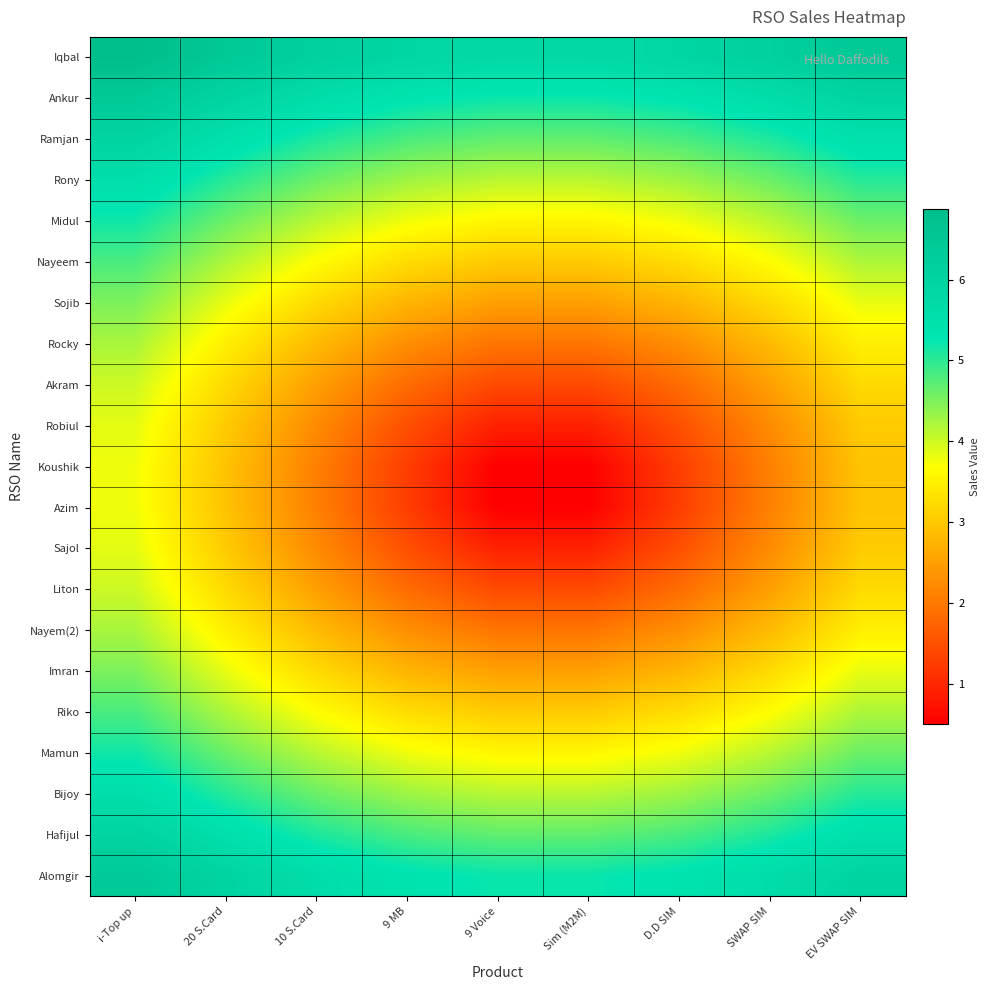

Reading right to left, extract all data points from this chart.

Iqbal: EV SWAP SIM=6.5	SWAP SIM=6.1	D.D SIM=5.9	Sim (M2M)=5.8	9 Voice=5.8	9 MB=5.9	10 S.Card=6.1	20 S.Card=6.5	i-Top up=6.9
Ankur: EV SWAP SIM=6.0	SWAP SIM=5.6	D.D SIM=5.4	Sim (M2M)=5.2	9 Voice=5.2	9 MB=5.4	10 S.Card=5.6	20 S.Card=6.0	i-Top up=6.4
Ramjan: EV SWAP SIM=5.5	SWAP SIM=5.1	D.D SIM=4.8	Sim (M2M)=4.7	9 Voice=4.7	9 MB=4.8	10 S.Card=5.1	20 S.Card=5.5	i-Top up=6.0
Rony: EV SWAP SIM=5.0	SWAP SIM=4.6	D.D SIM=4.3	Sim (M2M)=4.1	9 Voice=4.1	9 MB=4.3	10 S.Card=4.6	20 S.Card=5.0	i-Top up=5.6
Midul: EV SWAP SIM=4.6	SWAP SIM=4.1	D.D SIM=3.8	Sim (M2M)=3.6	9 Voice=3.6	9 MB=3.8	10 S.Card=4.1	20 S.Card=4.6	i-Top up=5.2
Nayeem: EV SWAP SIM=4.2	SWAP SIM=3.7	D.D SIM=3.3	Sim (M2M)=3.0	9 Voice=3.0	9 MB=3.3	10 S.Card=3.7	20 S.Card=4.2	i-Top up=4.8
Sojib: EV SWAP SIM=3.8	SWAP SIM=3.2	D.D SIM=2.8	Sim (M2M)=2.5	9 Voice=2.5	9 MB=2.8	10 S.Card=3.2	20 S.Card=3.8	i-Top up=4.5
Rocky: EV SWAP SIM=3.5	SWAP SIM=2.8	D.D SIM=2.3	Sim (M2M)=2.0	9 Voice=2.0	9 MB=2.3	10 S.Card=2.8	20 S.Card=3.5	i-Top up=4.2
Akram: EV SWAP SIM=3.2	SWAP SIM=2.5	D.D SIM=1.9	Sim (M2M)=1.4	9 Voice=1.4	9 MB=1.9	10 S.Card=2.5	20 S.Card=3.2	i-Top up=4.0
Robiul: EV SWAP SIM=3.0	SWAP SIM=2.2	D.D SIM=1.5	Sim (M2M)=0.9	9 Voice=0.9	9 MB=1.5	10 S.Card=2.2	20 S.Card=3.0	i-Top up=3.9
Koushik: EV SWAP SIM=2.9	SWAP SIM=2.1	D.D SIM=1.3	Sim (M2M)=0.5	9 Voice=0.5	9 MB=1.3	10 S.Card=2.1	20 S.Card=2.9	i-Top up=3.8
Azim: EV SWAP SIM=2.9	SWAP SIM=2.1	D.D SIM=1.3	Sim (M2M)=0.5	9 Voice=0.5	9 MB=1.3	10 S.Card=2.1	20 S.Card=2.9	i-Top up=3.8
Sajol: EV SWAP SIM=3.0	SWAP SIM=2.2	D.D SIM=1.5	Sim (M2M)=0.9	9 Voice=0.9	9 MB=1.5	10 S.Card=2.2	20 S.Card=3.0	i-Top up=3.9
Liton: EV SWAP SIM=3.2	SWAP SIM=2.5	D.D SIM=1.9	Sim (M2M)=1.4	9 Voice=1.4	9 MB=1.9	10 S.Card=2.5	20 S.Card=3.2	i-Top up=4.0
Nayem(2): EV SWAP SIM=3.5	SWAP SIM=2.8	D.D SIM=2.3	Sim (M2M)=2.0	9 Voice=2.0	9 MB=2.3	10 S.Card=2.8	20 S.Card=3.5	i-Top up=4.2
Imran: EV SWAP SIM=3.8	SWAP SIM=3.2	D.D SIM=2.8	Sim (M2M)=2.5	9 Voice=2.5	9 MB=2.8	10 S.Card=3.2	20 S.Card=3.8	i-Top up=4.5
Riko: EV SWAP SIM=4.2	SWAP SIM=3.7	D.D SIM=3.3	Sim (M2M)=3.0	9 Voice=3.0	9 MB=3.3	10 S.Card=3.7	20 S.Card=4.2	i-Top up=4.8
Mamun: EV SWAP SIM=4.6	SWAP SIM=4.1	D.D SIM=3.8	Sim (M2M)=3.6	9 Voice=3.6	9 MB=3.8	10 S.Card=4.1	20 S.Card=4.6	i-Top up=5.2
Bijoy: EV SWAP SIM=5.0	SWAP SIM=4.6	D.D SIM=4.3	Sim (M2M)=4.1	9 Voice=4.1	9 MB=4.3	10 S.Card=4.6	20 S.Card=5.0	i-Top up=5.6
Hafijul: EV SWAP SIM=5.5	SWAP SIM=5.1	D.D SIM=4.8	Sim (M2M)=4.7	9 Voice=4.7	9 MB=4.8	10 S.Card=5.1	20 S.Card=5.5	i-Top up=6.0
Alomgir: EV SWAP SIM=6.0	SWAP SIM=5.6	D.D SIM=5.4	Sim (M2M)=5.2	9 Voice=5.2	9 MB=5.4	10 S.Card=5.6	20 S.Card=6.0	i-Top up=6.4